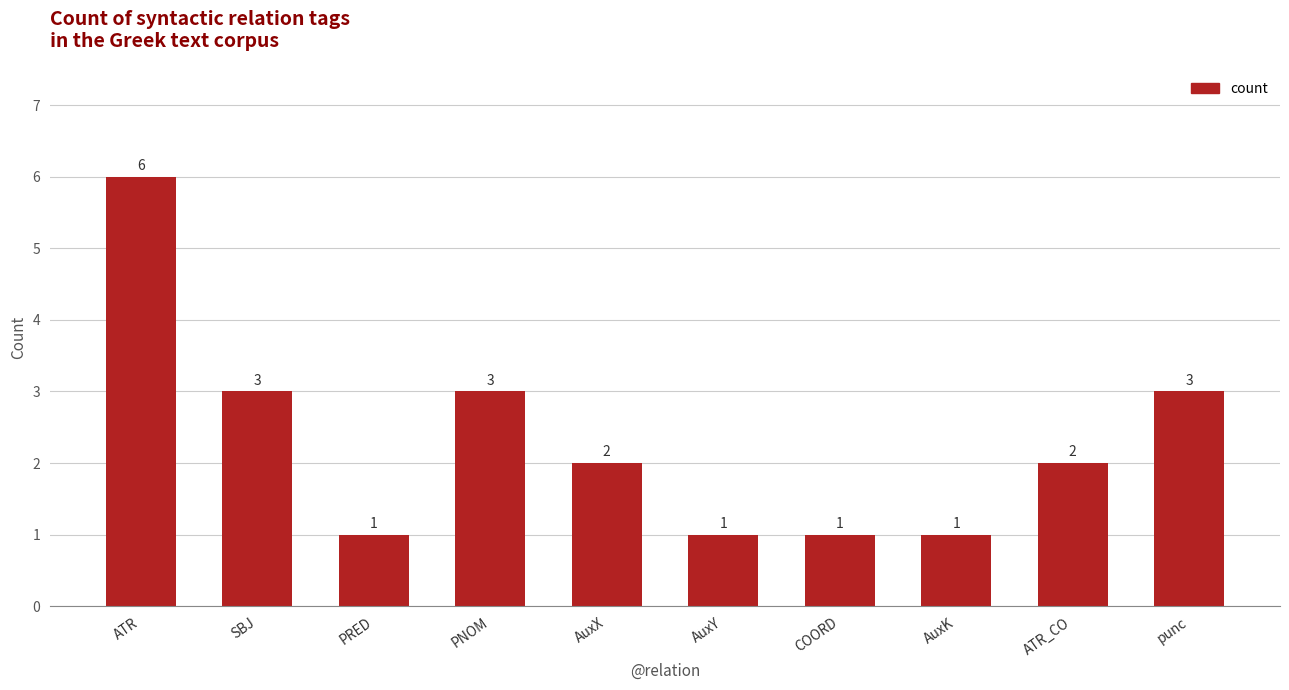

Reading right to left, transcribe all the data shown in this chart.

3	2	1	1	1	2	3	1	3	6